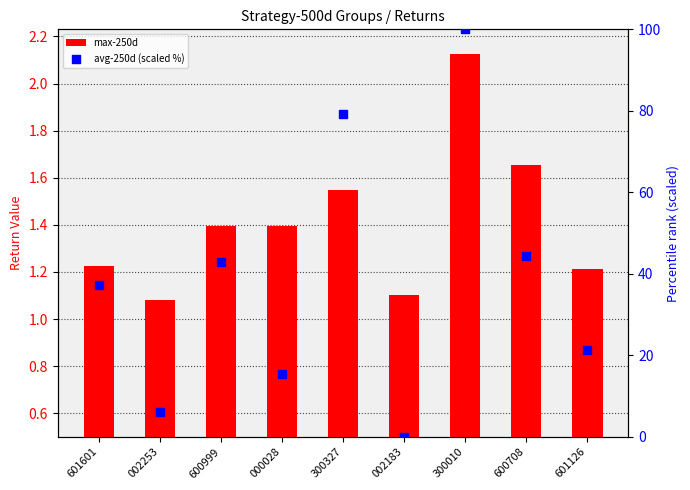

Which series has the largest Y range (max minus min)?

avg-250d (scaled %)